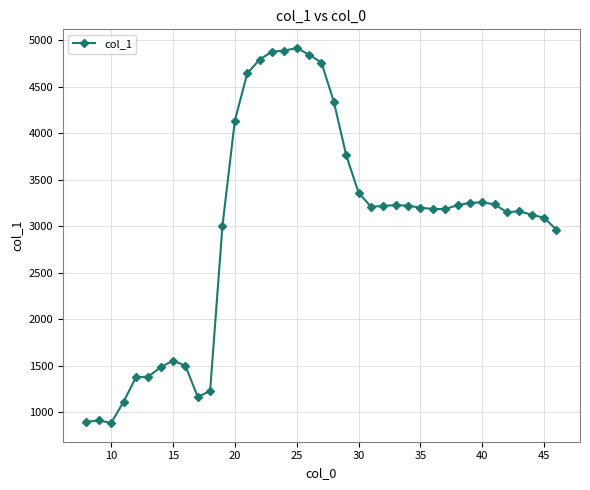

What is the smallest value displayed?

883.1